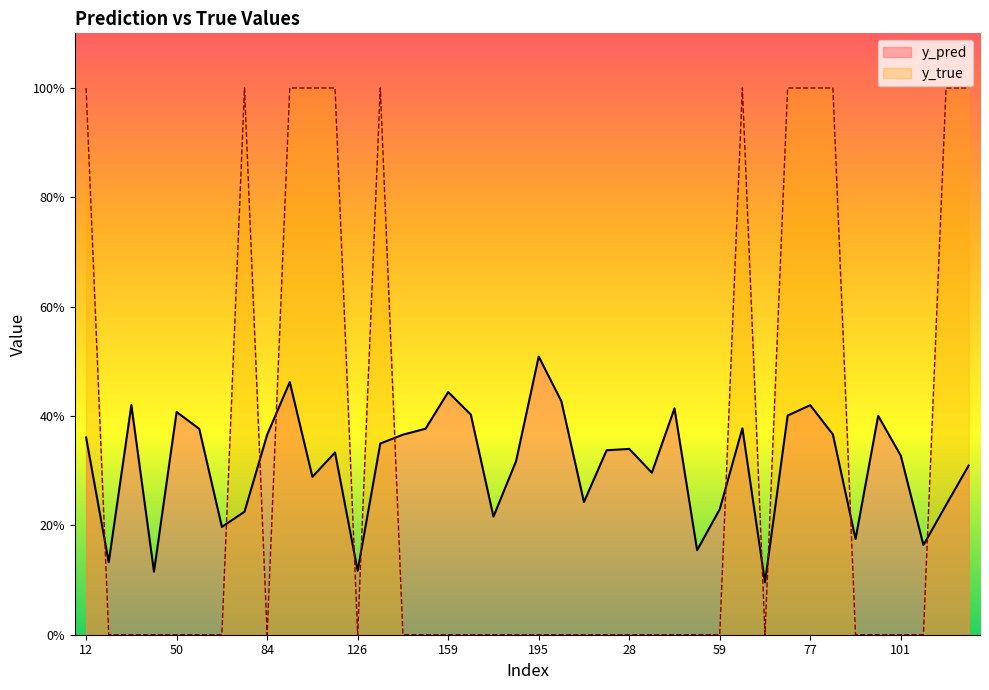

The value of y_pred at 103 is 0.2. True or false?

True